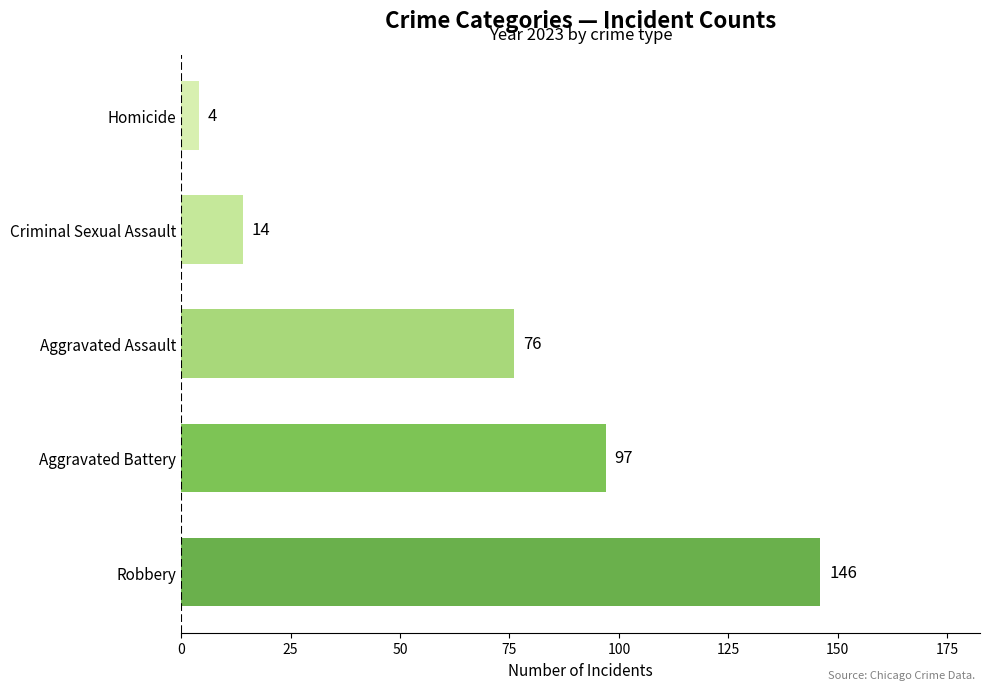

Rank the categories by value from highest to lowest.

Robbery, Aggravated Battery, Aggravated Assault, Criminal Sexual Assault, Homicide